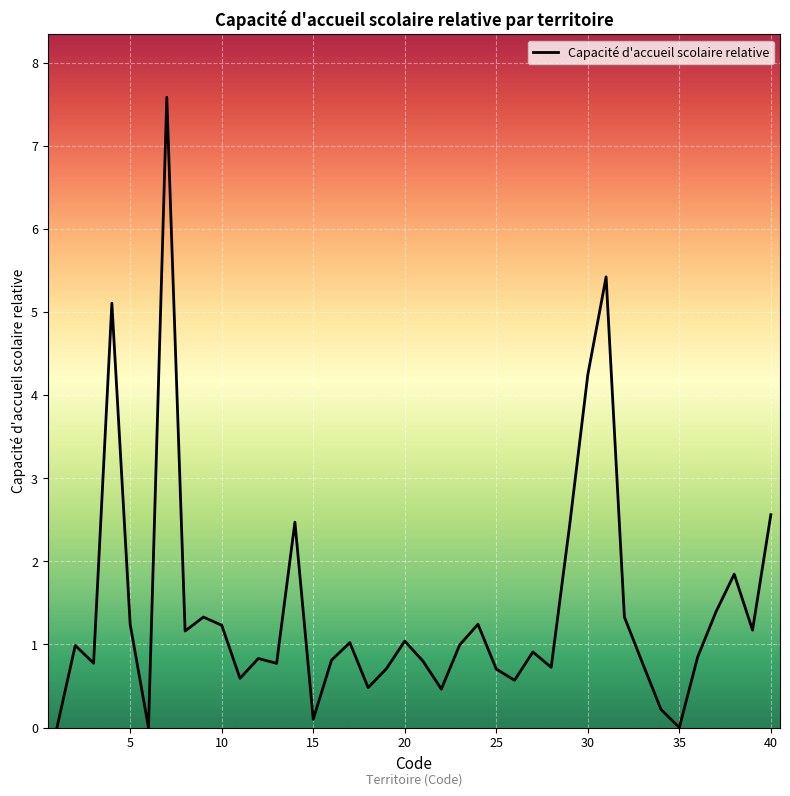

What is the maximum value shown in the chart?

7.6